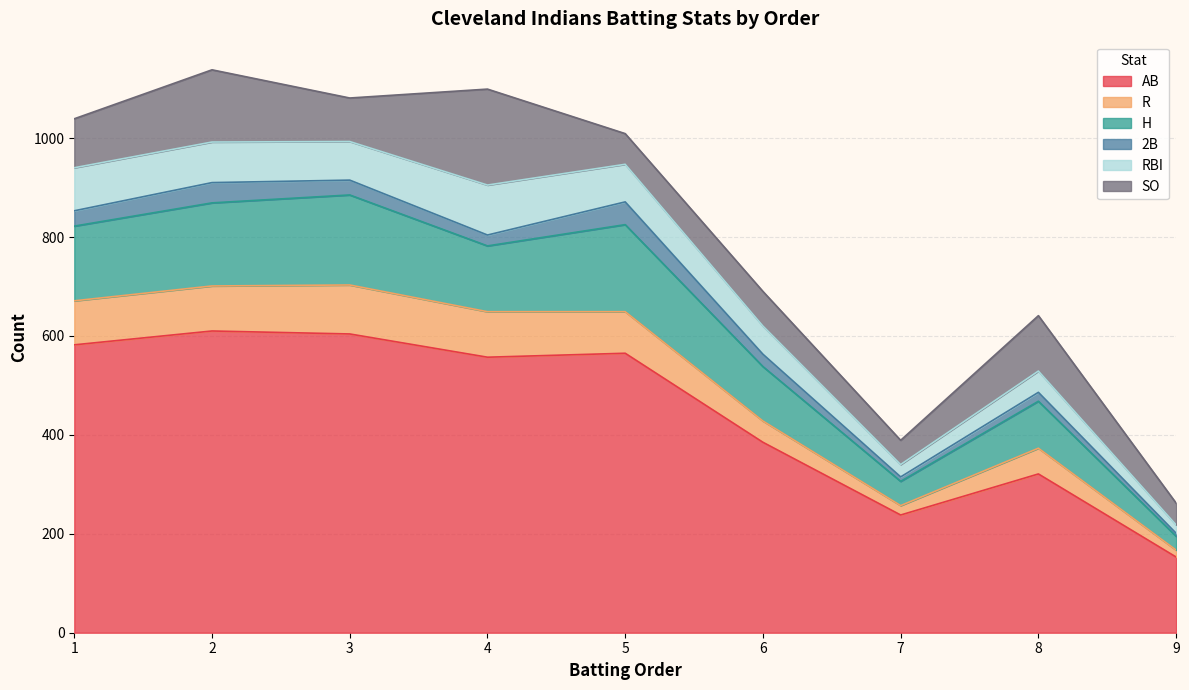

What is the difference between the AB values at 6 and 4?

172